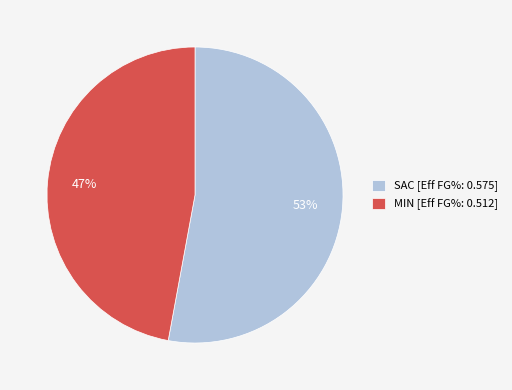

Rank the categories by value from highest to lowest.

SAC, MIN